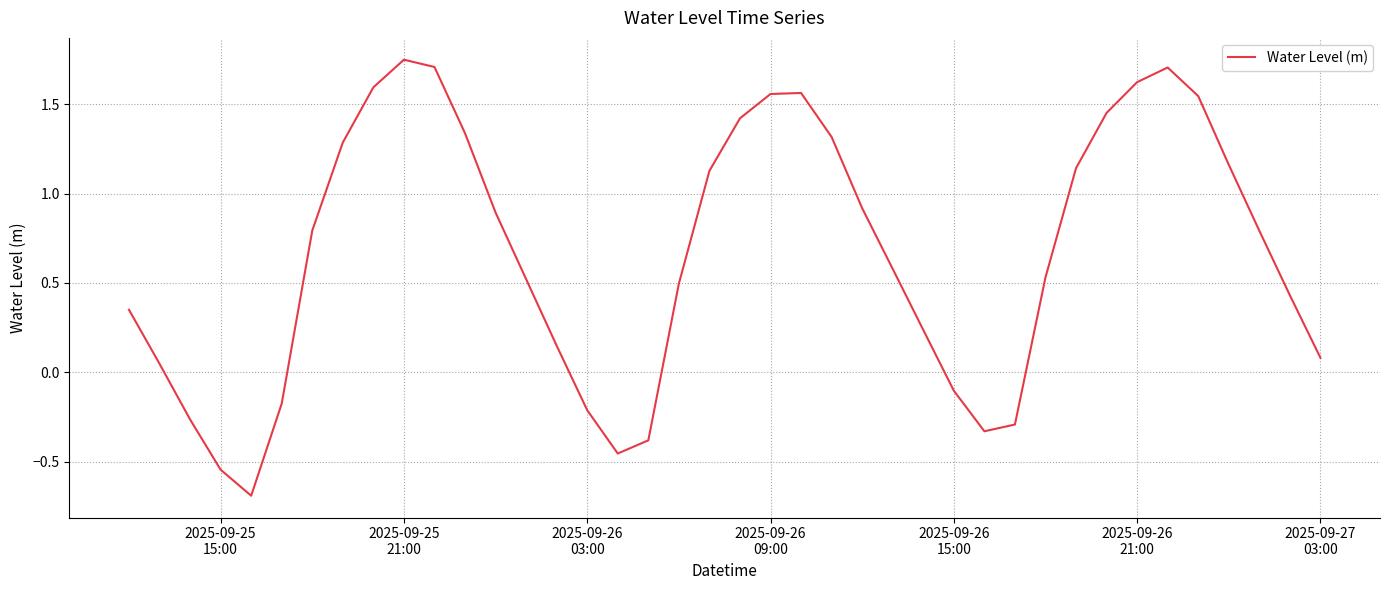

What is the smallest value displayed?

-0.7